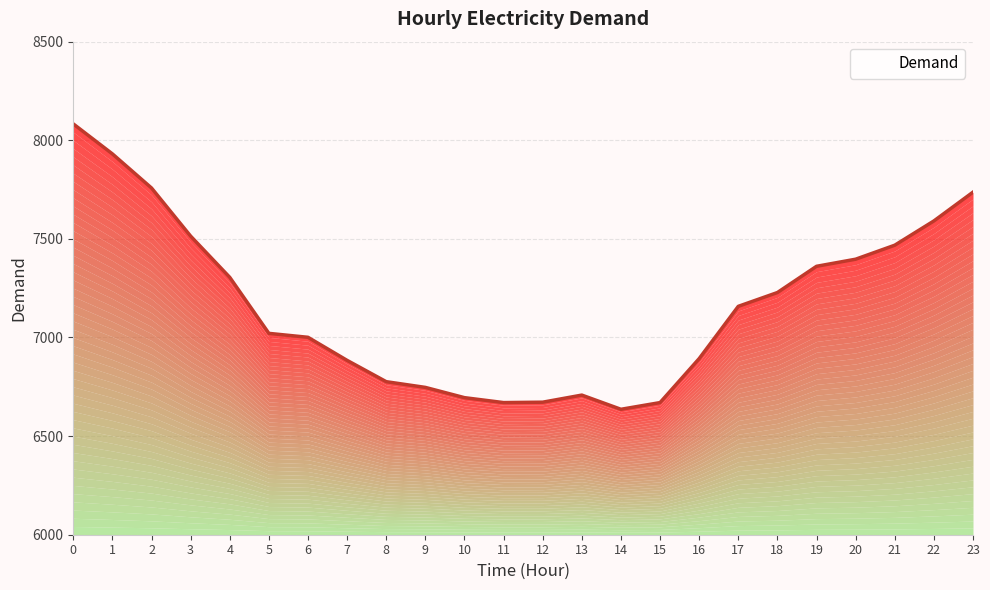

Where is the first local minimum?

11